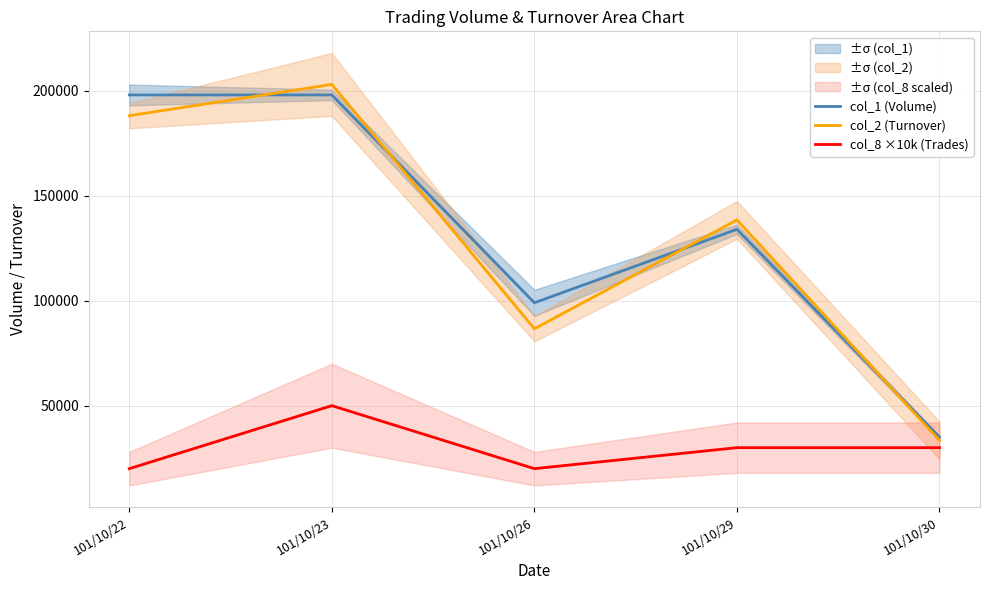

Which series has the largest range (max minus min)?

col_2 (Turnover)